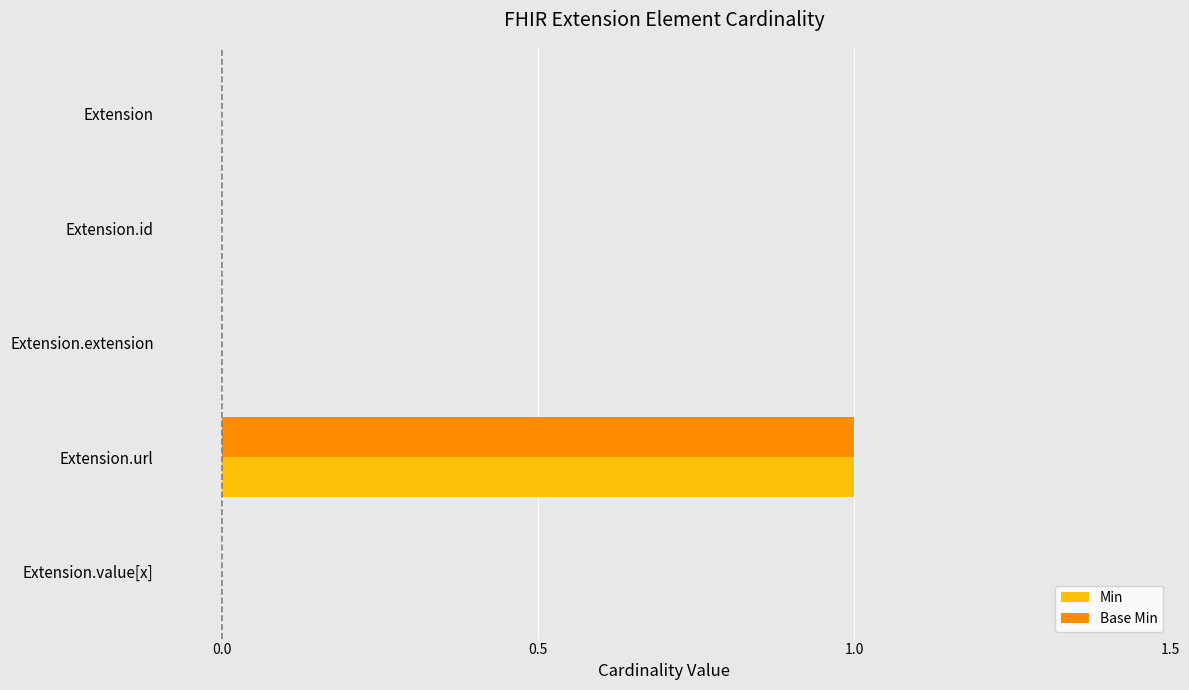

What is the sum of all Min values?

1